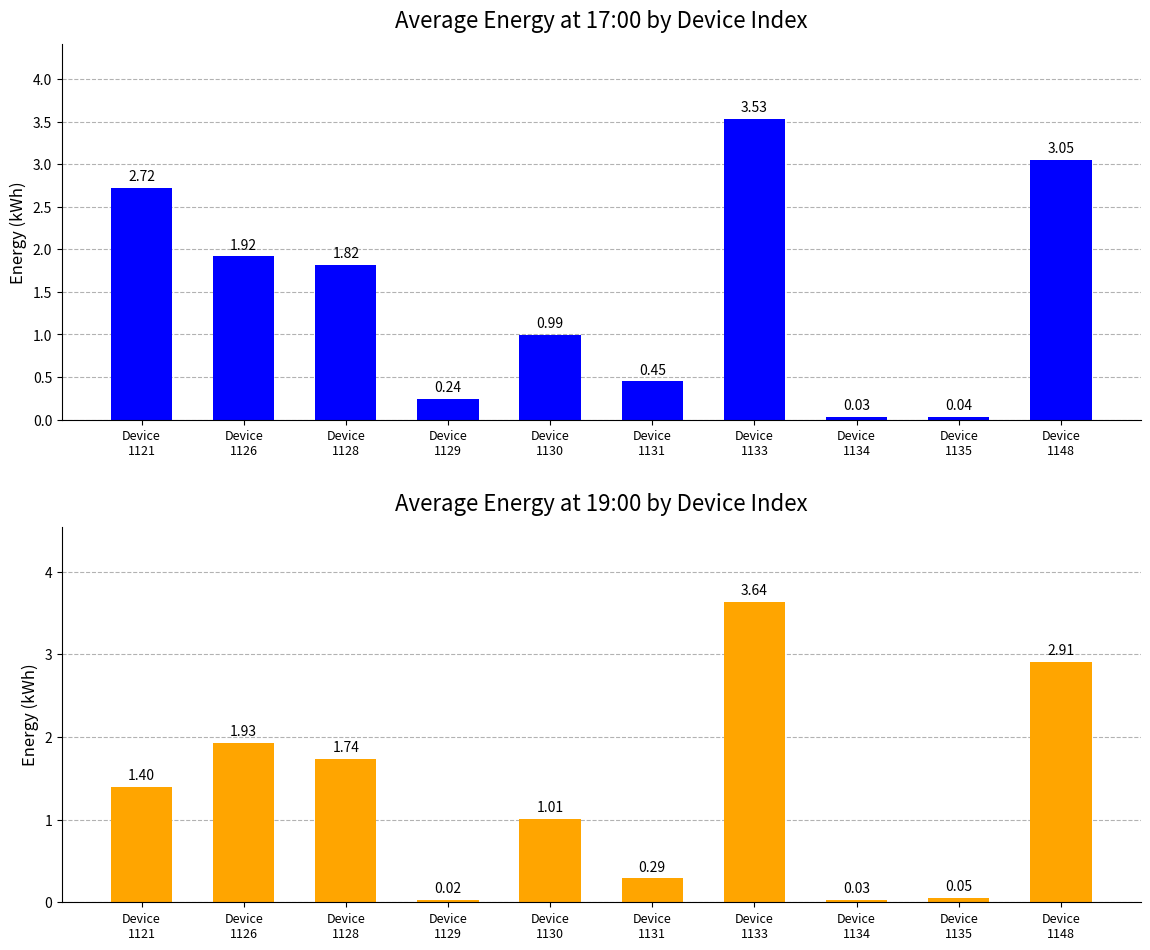

Which category has the lowest value in the 23.04 17:00 series?

Device
1134